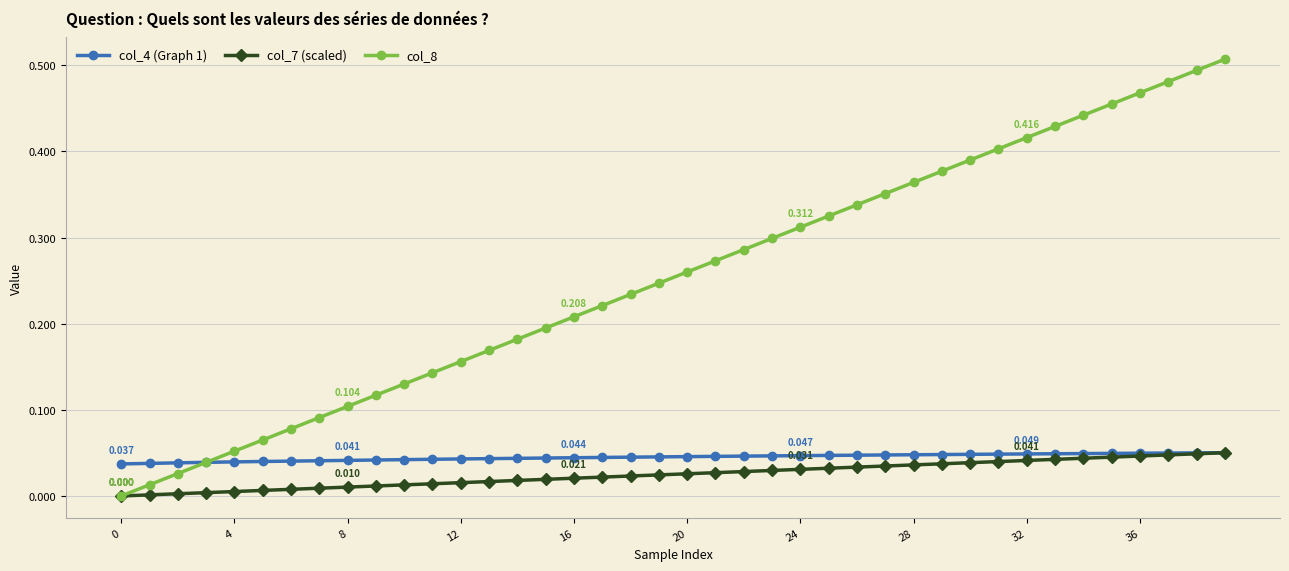

How many positive values does the col_8 series have?

39